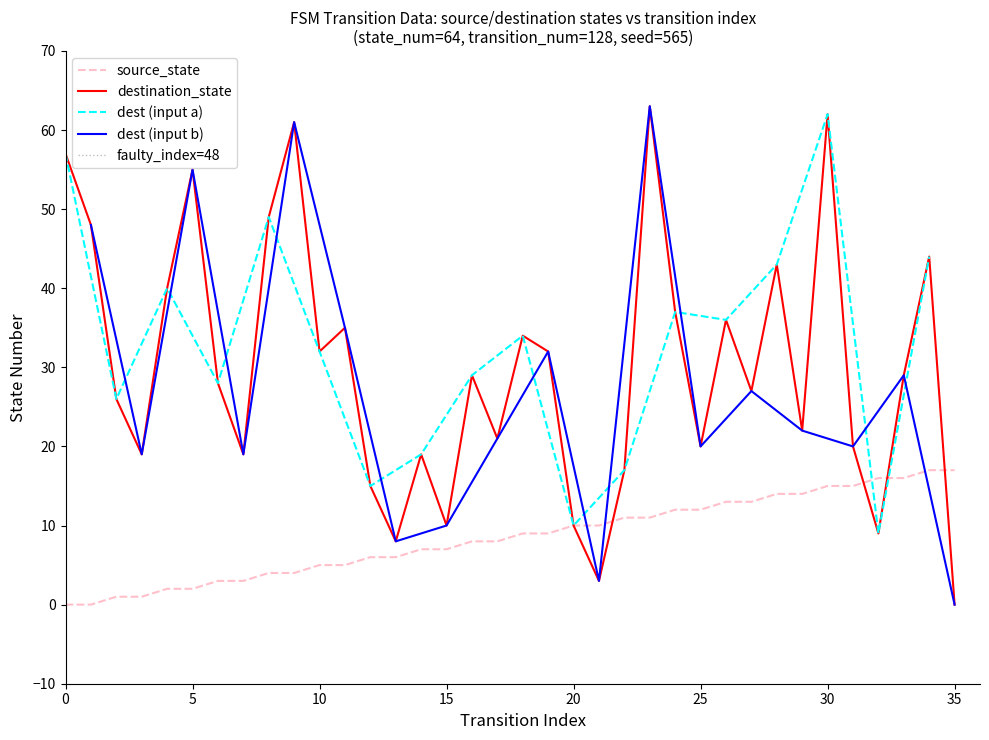

Which category has the lowest value in the destination_state series?

35